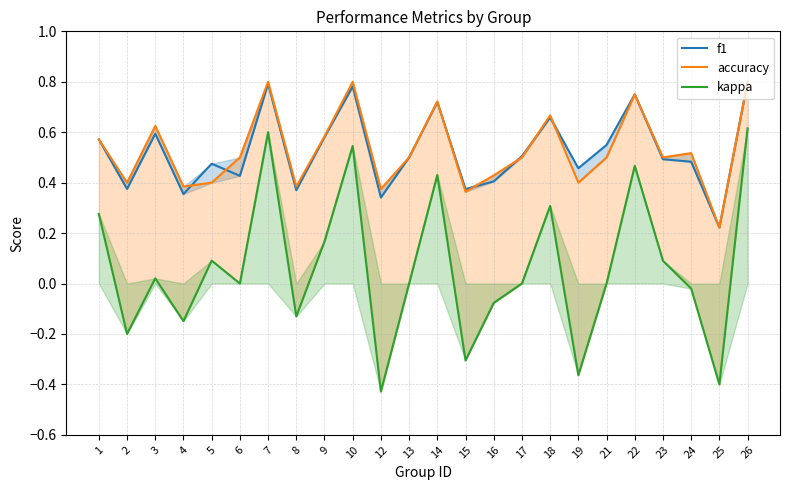

What is the difference between the maximum and minimum values in the kappa series?

1.0